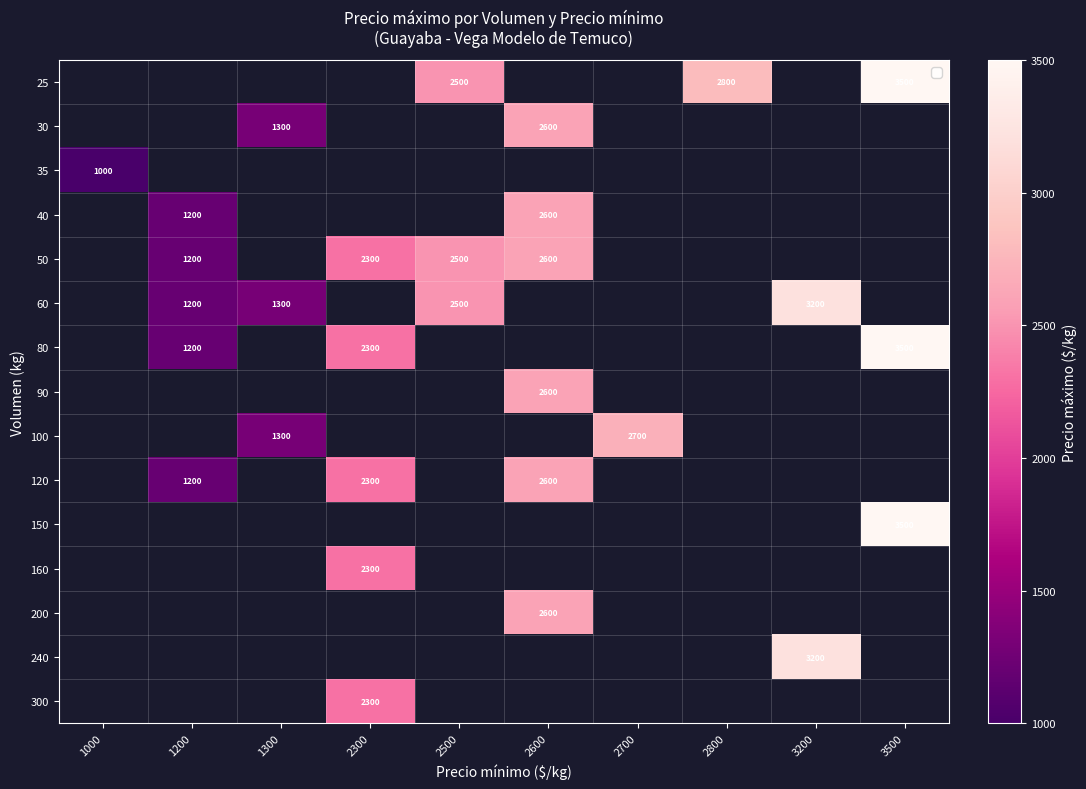

How many data points in 40 are less than 2600?

1